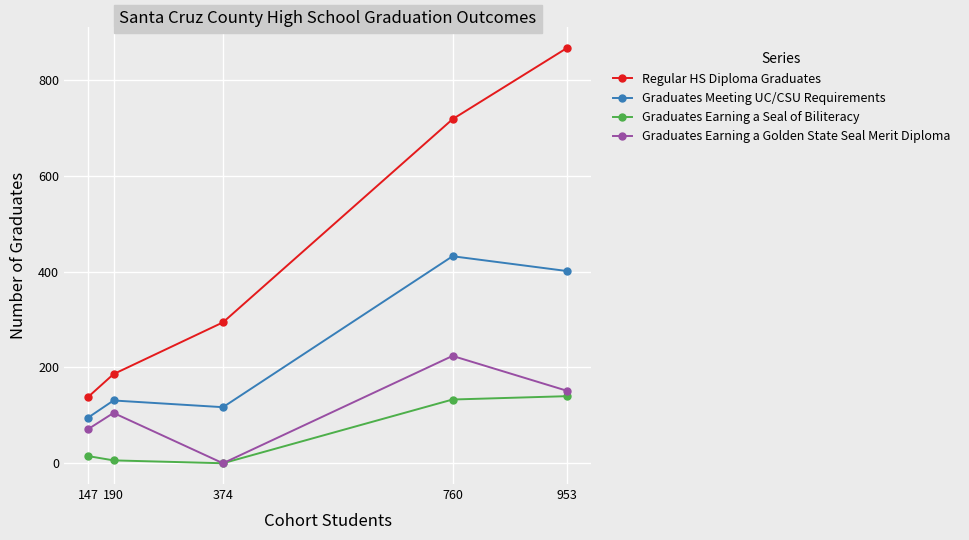

Does the chart have visible grid lines?

Yes